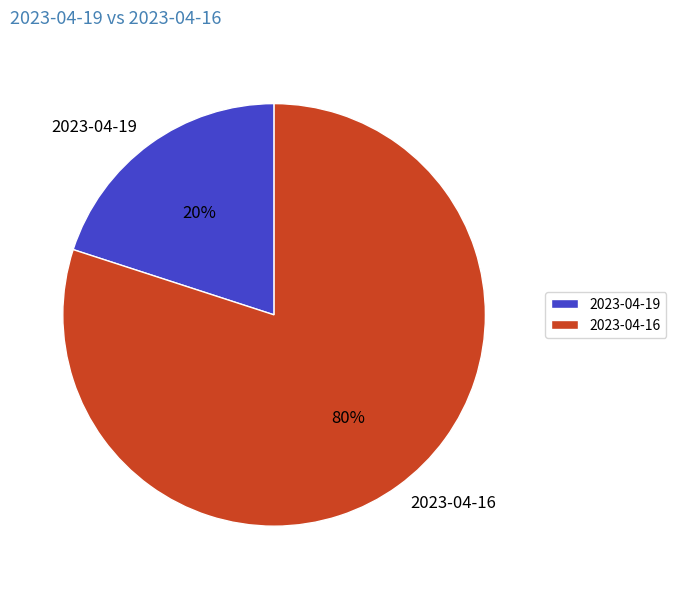

Which has a higher value, 2023-04-16 or 2023-04-19?

2023-04-16